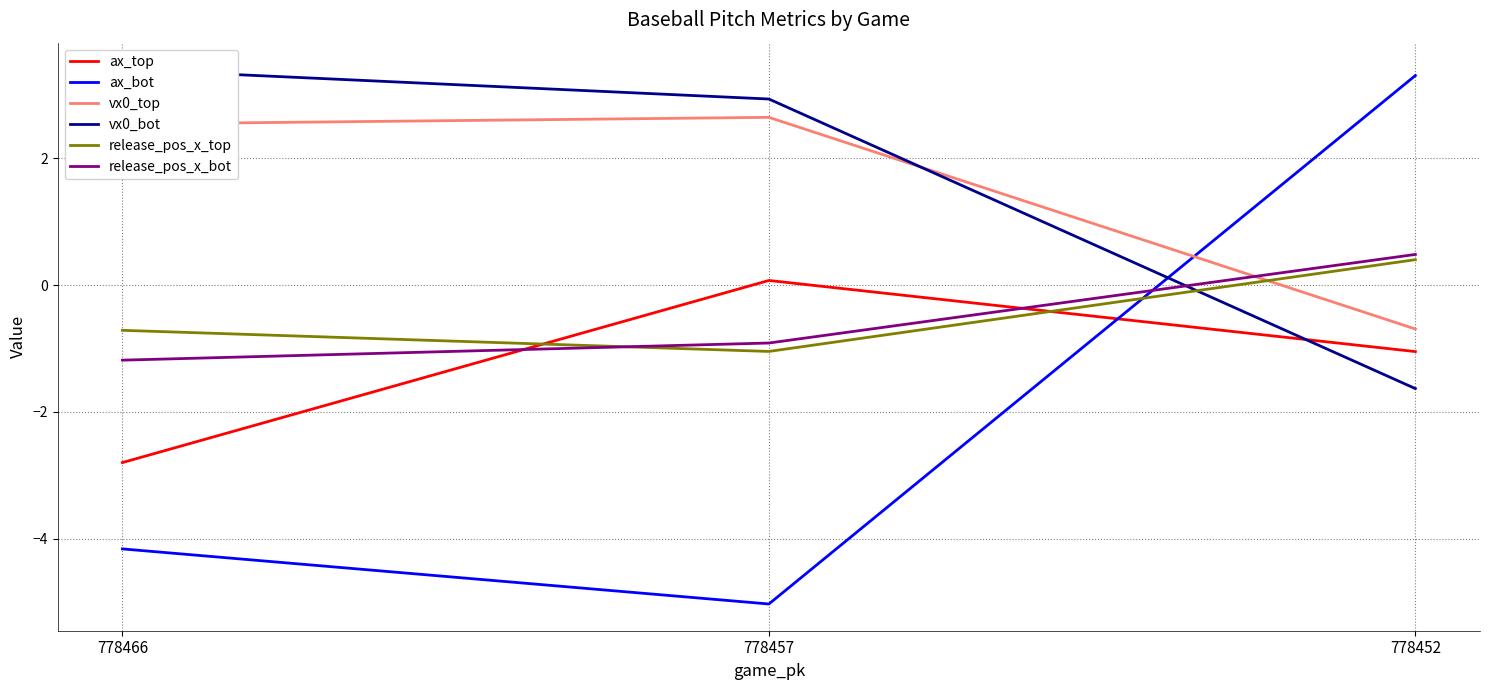

At 778466, list the series in order from smallest to largest.

ax_bot, ax_top, release_pos_x_bot, release_pos_x_top, vx0_top, vx0_bot